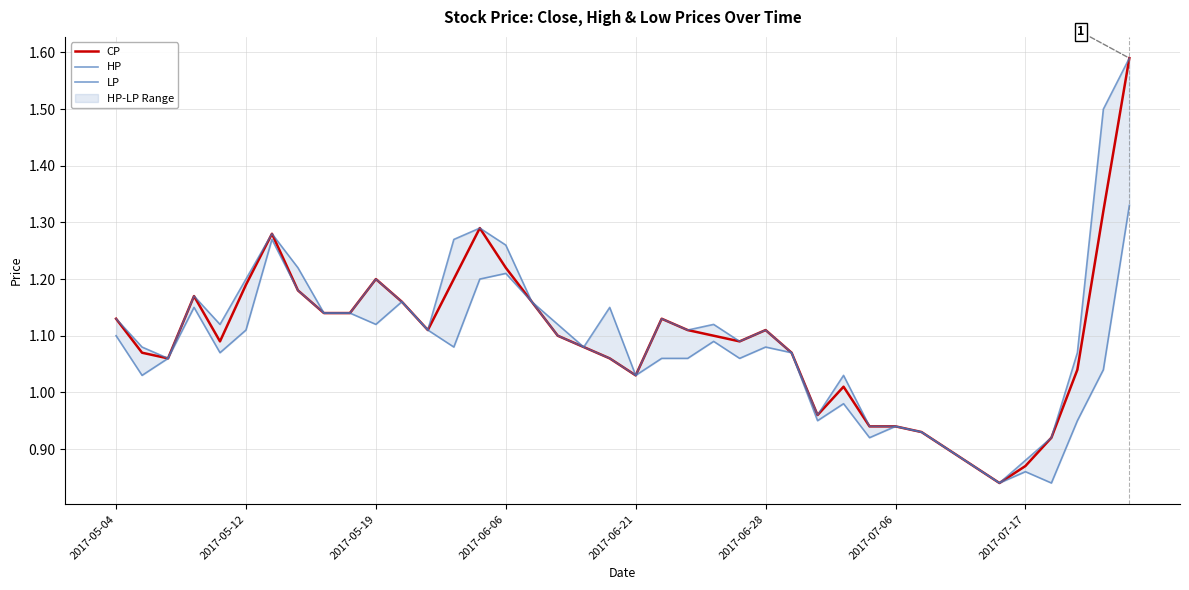

At which category is the sum across all series the highest?

39